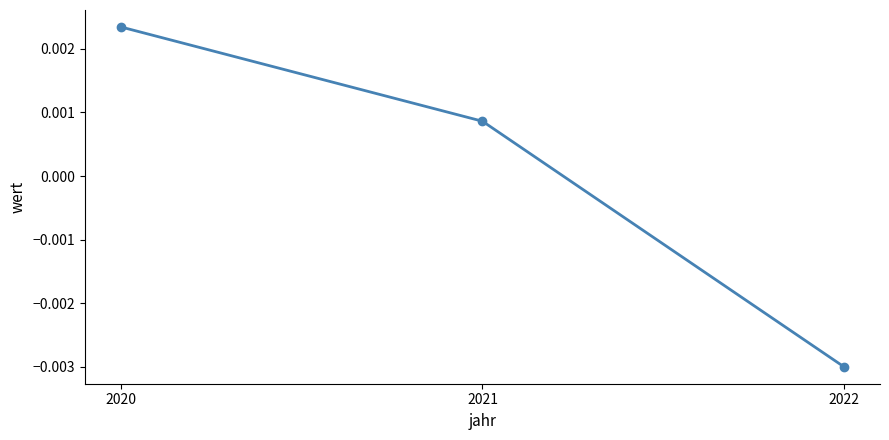

At which label is the value closest to 0?

2021